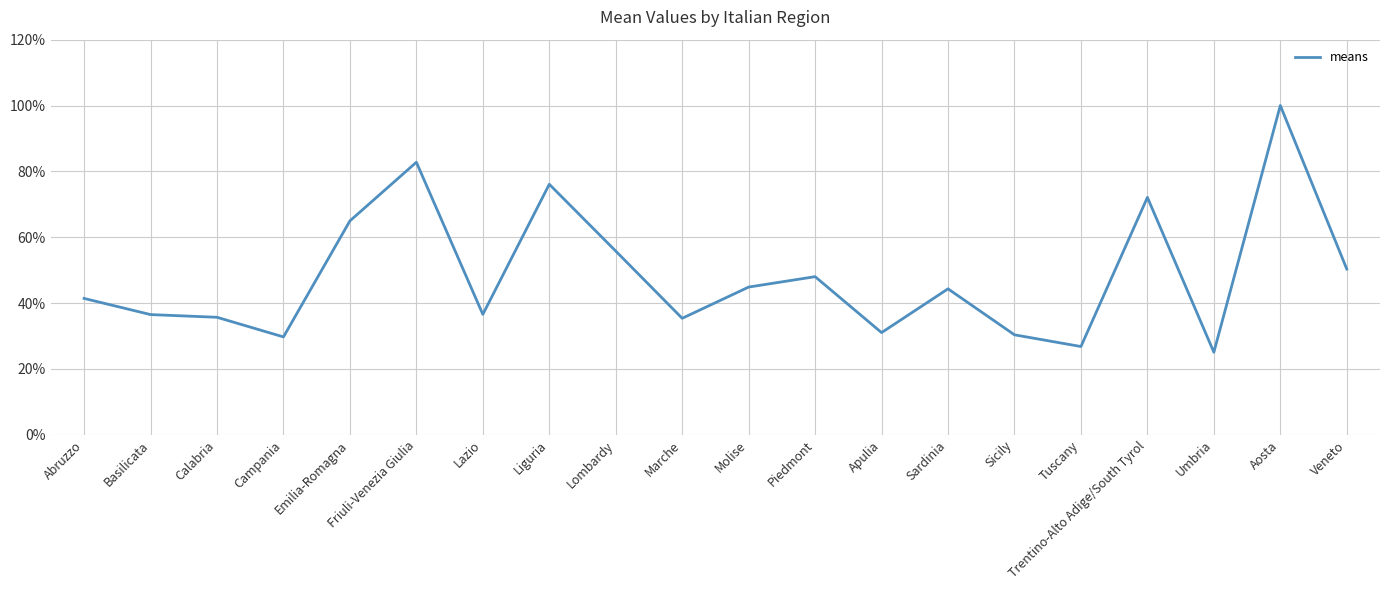

What is the approximate value at Molise?

44.8